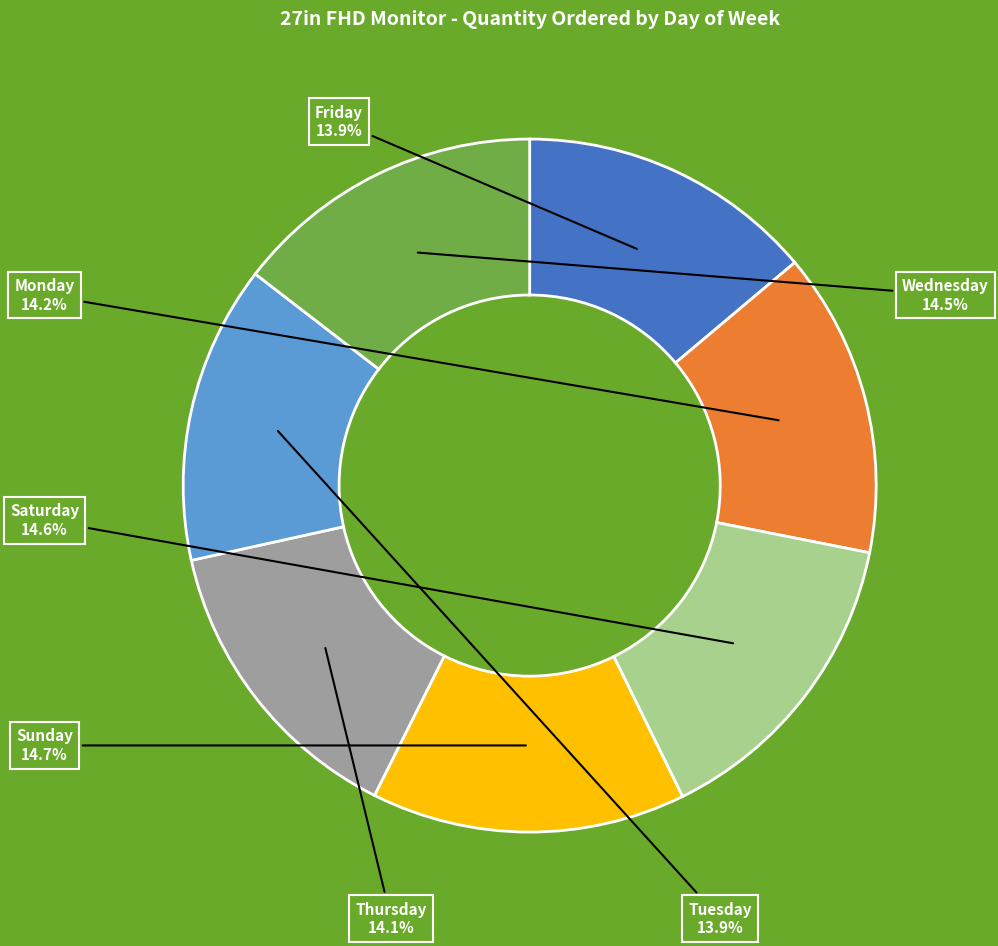

Is there any slice that represents more than half of the pie?

No